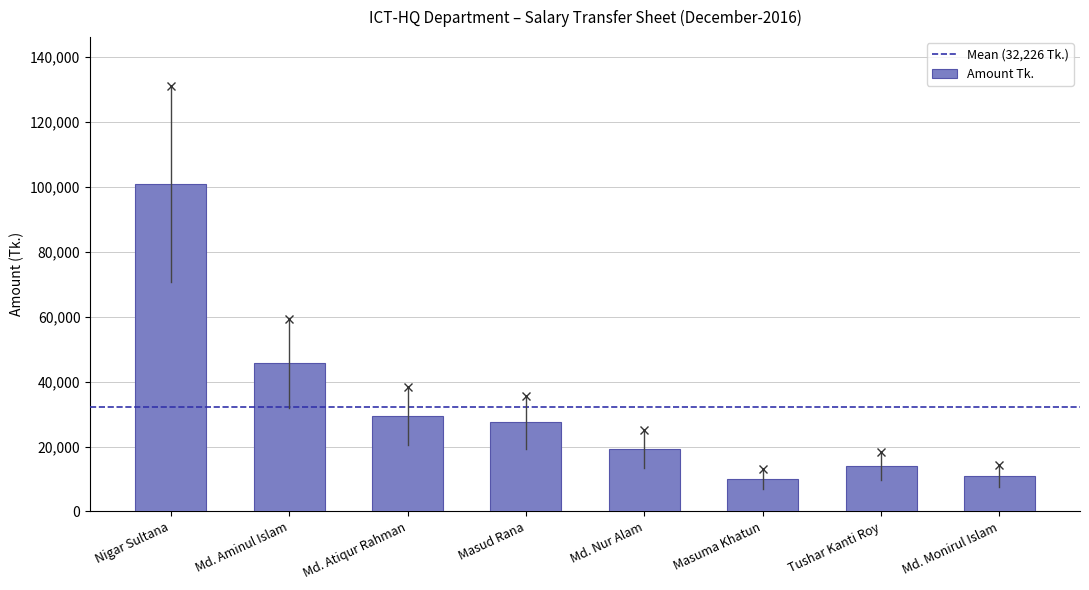

Count the number of data series in this chart.

1